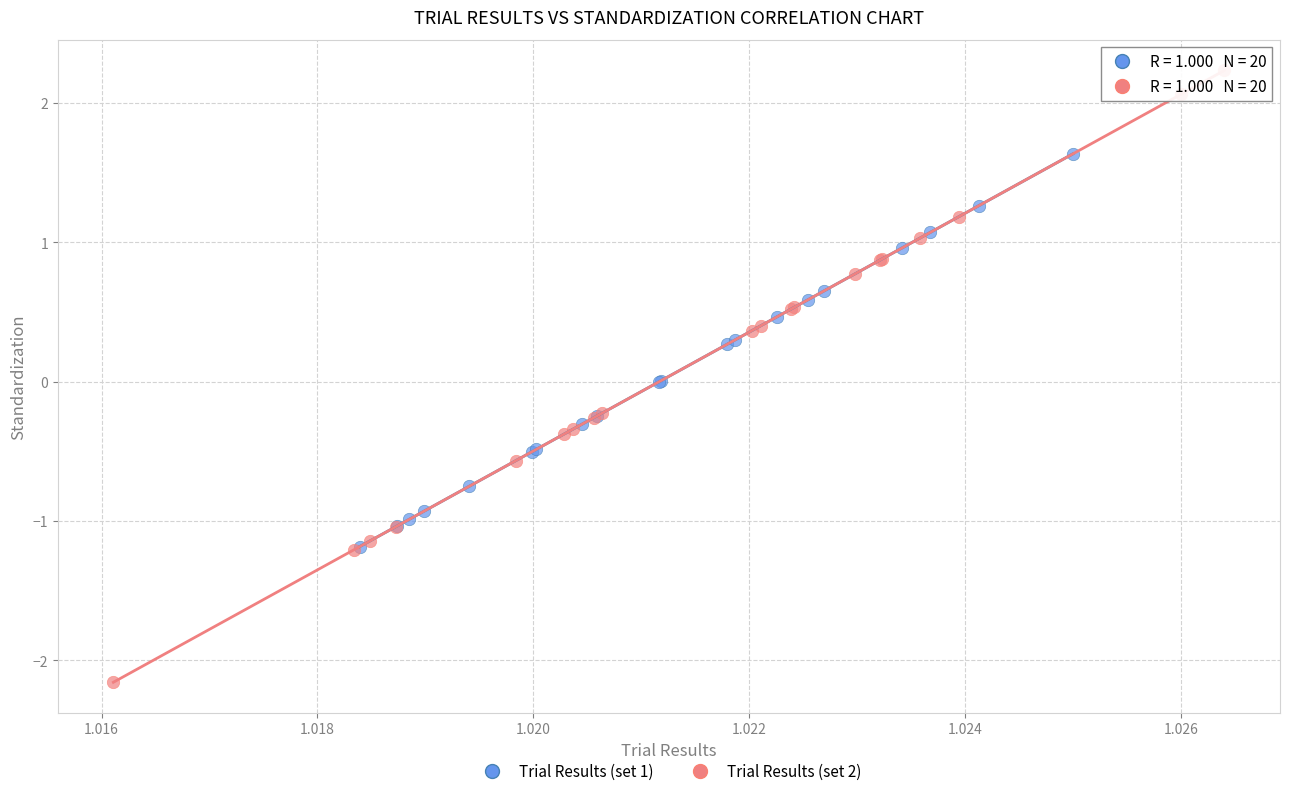

Which series contains the highest Y value?

Trial Results (set 2)